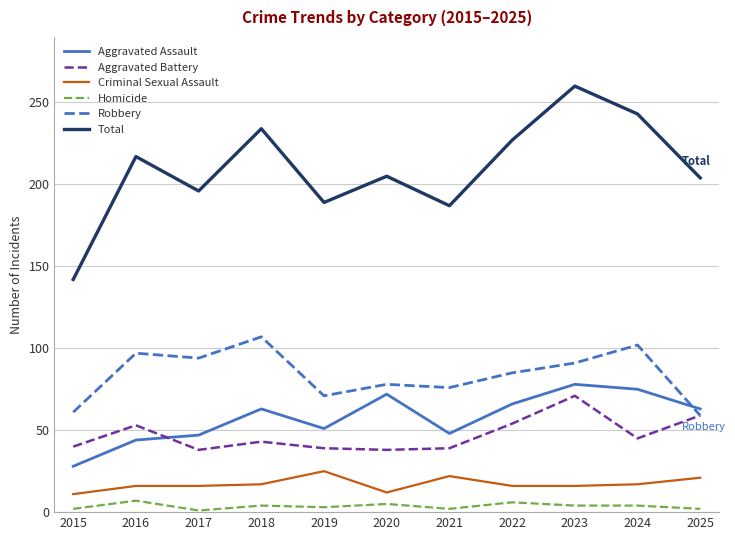

What is the spread (max minus min) of values at 2018?

230